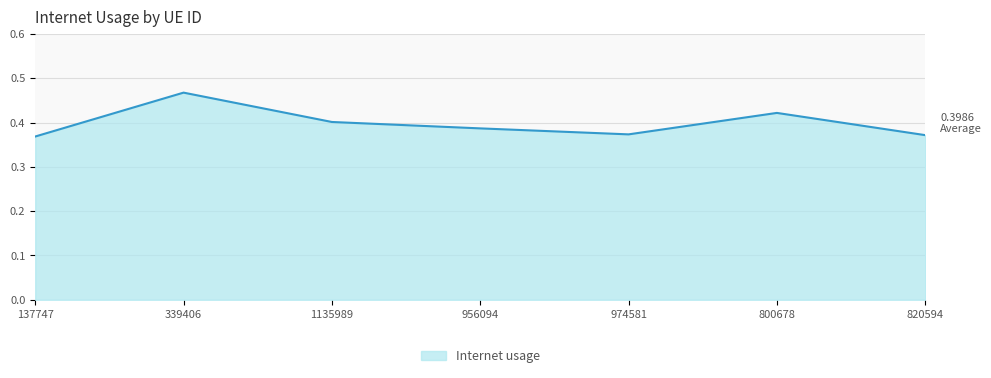

At which category does the chart reach its peak across all series?

339406